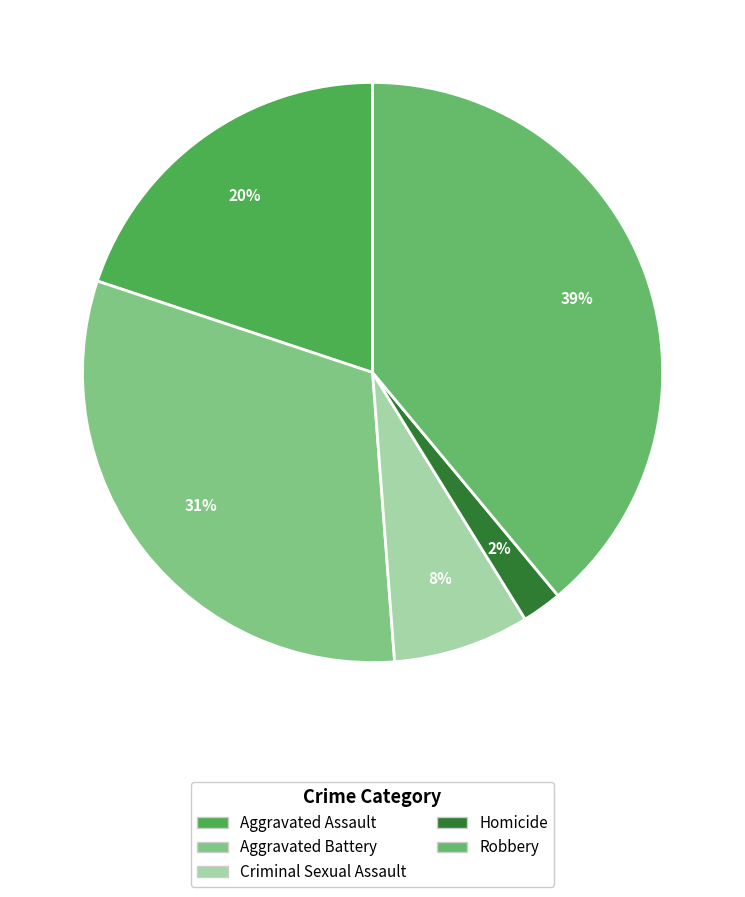

How many segments does this pie chart have?

5